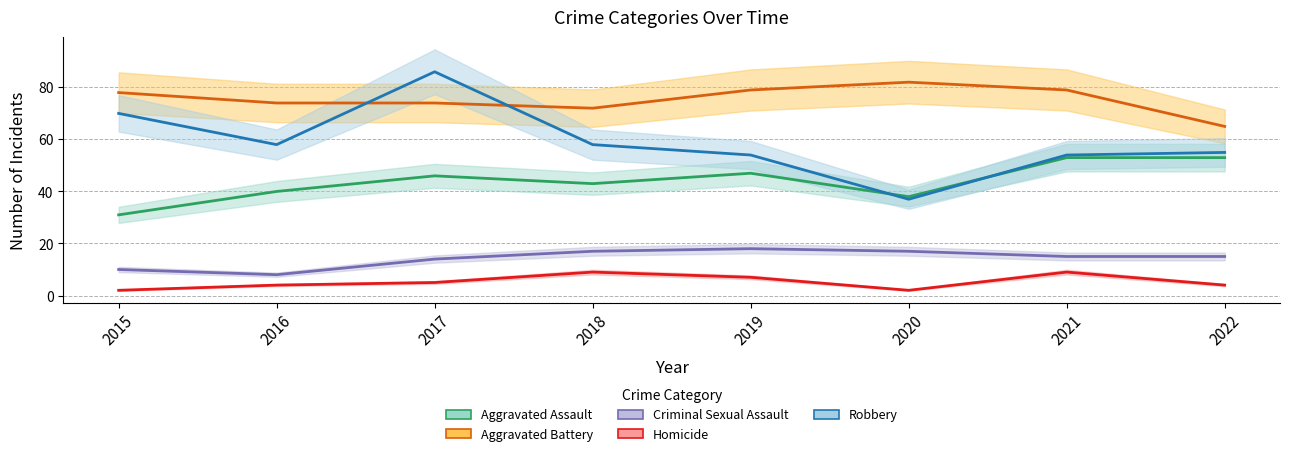

At how many categories does at least one series exceed 83?

1